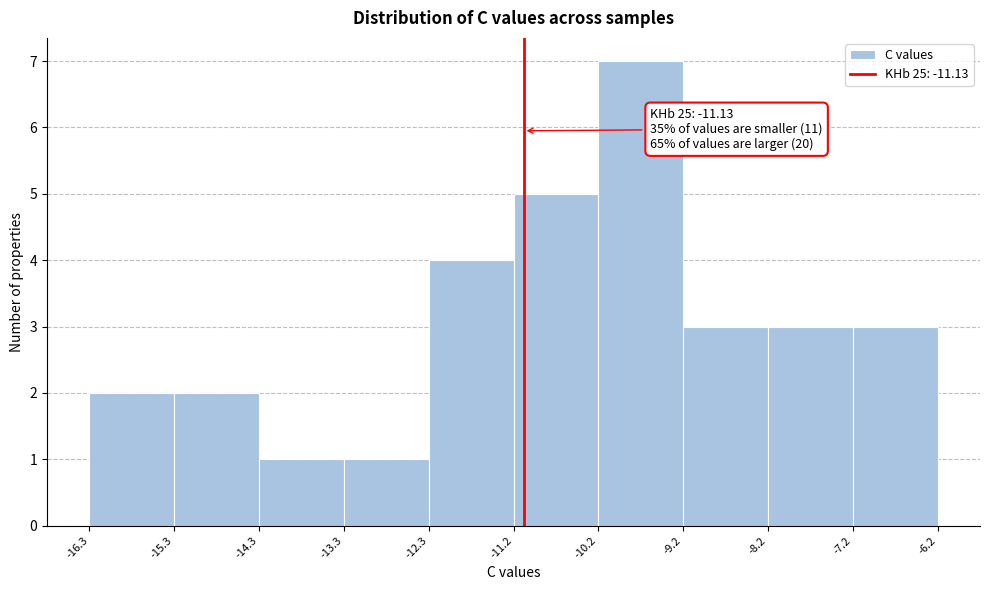

Which range on the x-axis has the tallest bar?

-10.2 to -9.2